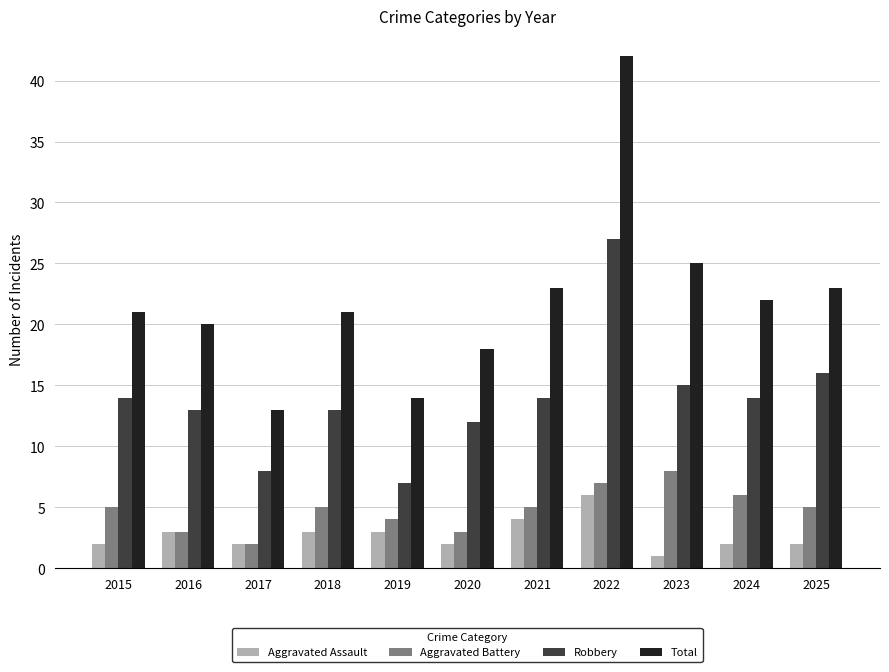

What is the approximate value of Aggravated Assault at 2023?

1